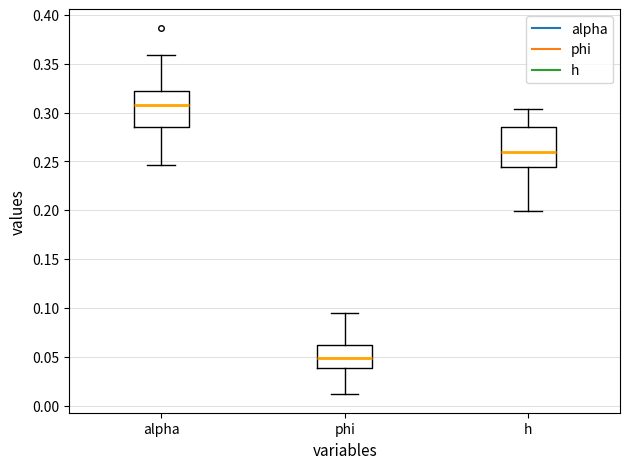

Reading left to right, read every box against the y-axis: the position of its median line, the range the box covers, and the ends of its whiskers. The values are not printed on the chart, so give them approximately, as read against the axis.

alpha: median 0.305, box 0.285 to 0.325, whiskers 0.245 to 0.360
phi: median 0.050, box 0.040 to 0.060, whiskers 0.010 to 0.095
h: median 0.260, box 0.245 to 0.285, whiskers 0.200 to 0.305